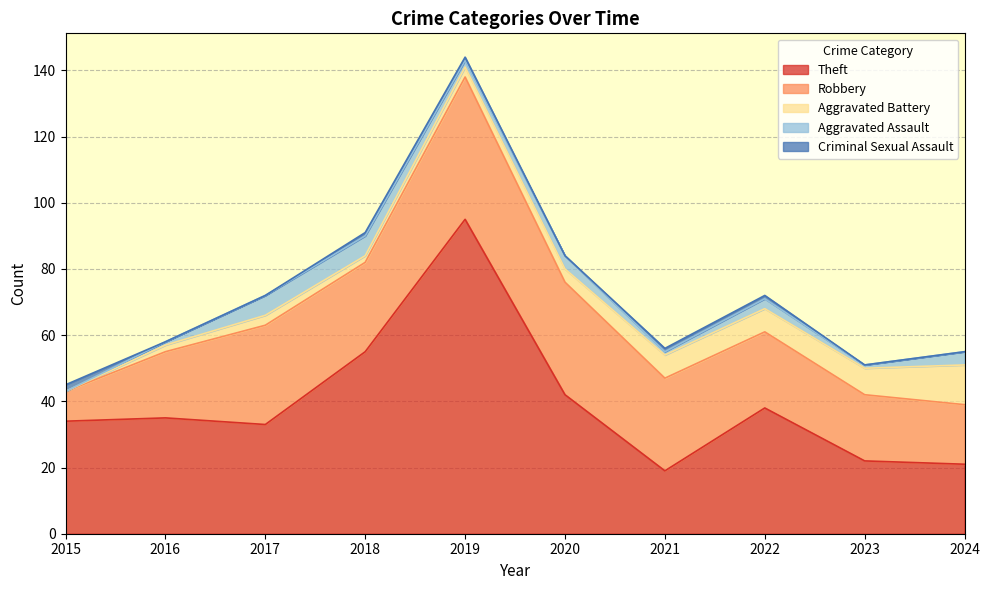

True or false: Criminal Sexual Assault has a value of 1 at 2024.

False